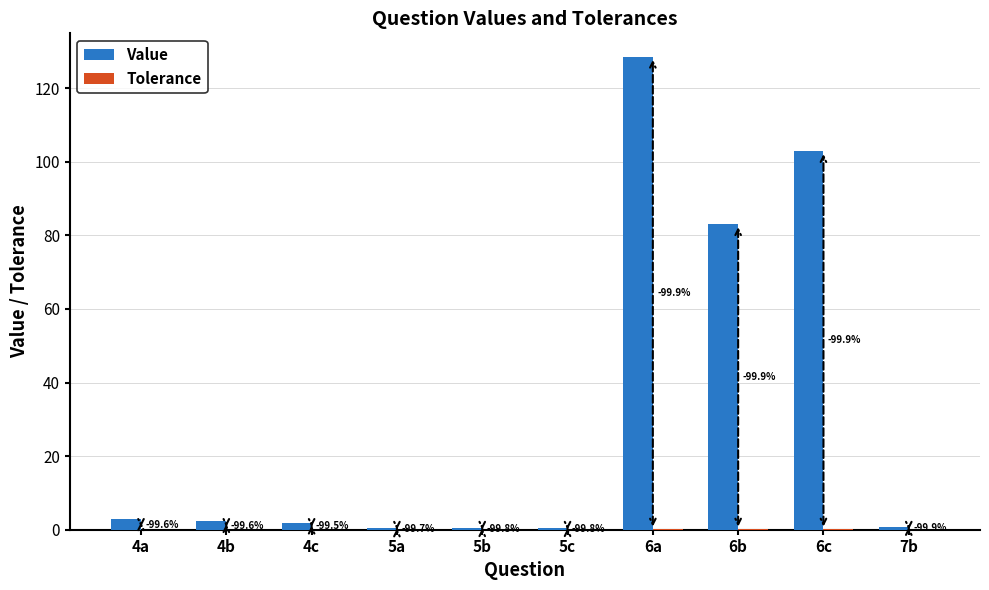

Reading left to right, what are all the values shown in this chart?

Value: 4a=2.8	4b=2.3	4c=1.9	5a=0.3	5b=0.4	5c=0.4	6a=128.5	6b=83.0	6c=102.9	7b=0.7
Tolerance: 4a=0.0	4b=0.0	4c=0.0	5a=0.0	5b=0.0	5c=0.0	6a=0.1	6b=0.1	6c=0.1	7b=0.0